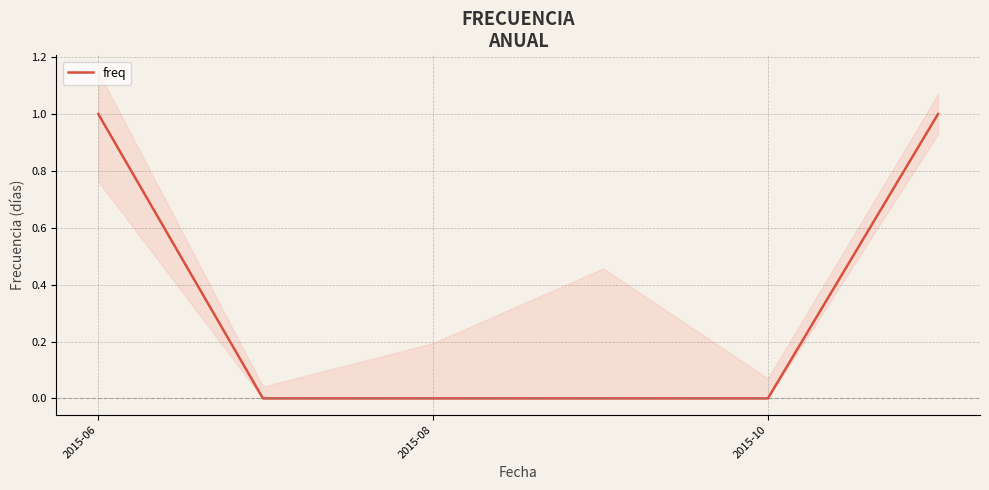

The value of freq at 2015-08 is 0. True or false?

True